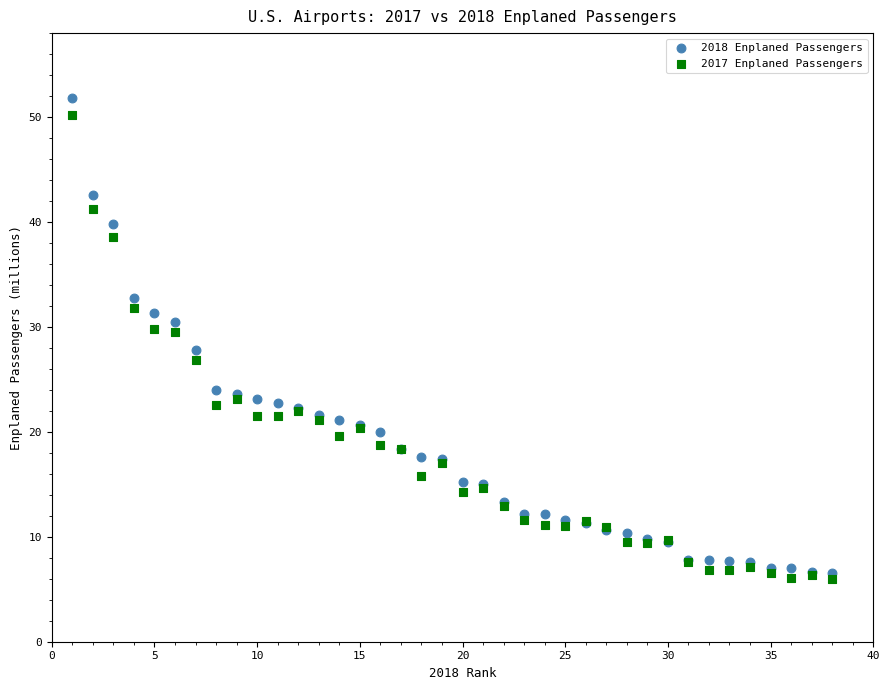

What are all the series names shown in the legend?

2018 Enplaned Passengers, 2017 Enplaned Passengers